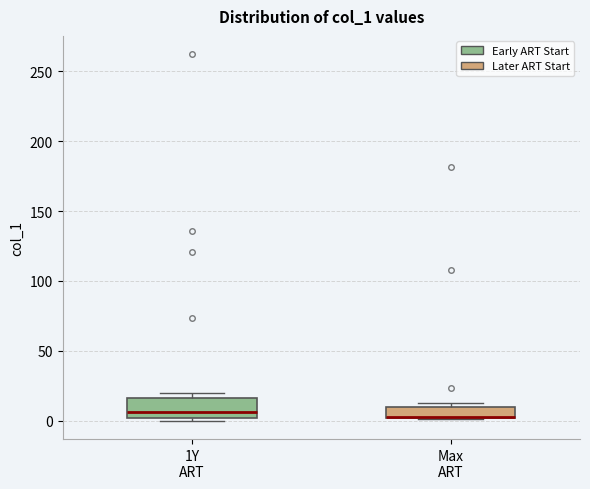

Reading left to right, transcribe this box plot: for each box, give where its median line is, the range the box spans, and where its two whiskers end, as read against the y-axis. The values are not printed on the chart, so give them approximately, as read against the axis.

1Y ART: median 5, box 0 to 15, whiskers 0 (just below the box's lower edge) to 20
Max ART: median 5 (drawn on the box's lower edge), box 0 to 10, whiskers 0 to 15